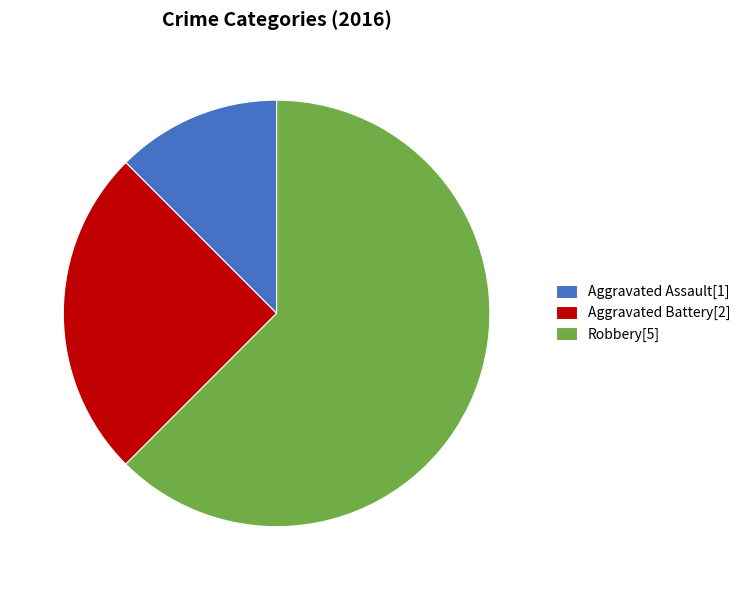

Approximately how many times larger is the value at Aggravated Battery[2] compared to Aggravated Assault[1]?

2.0